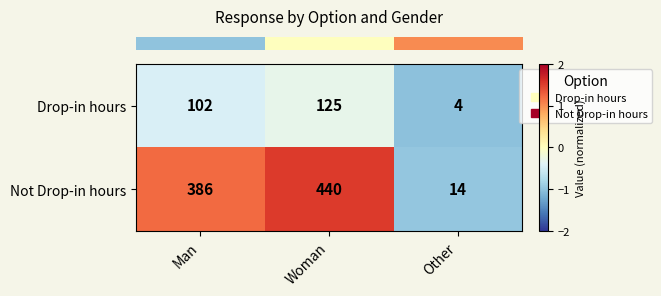

What is the approximate value of Not Drop-in hours at Other?

14